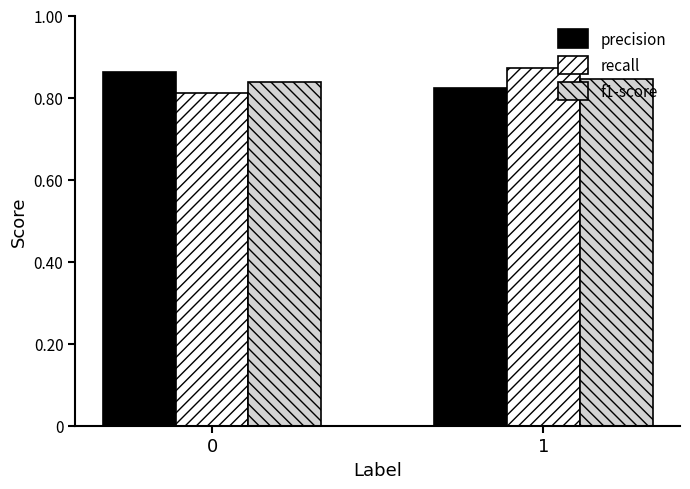

What is the sum of all precision values?

1.7